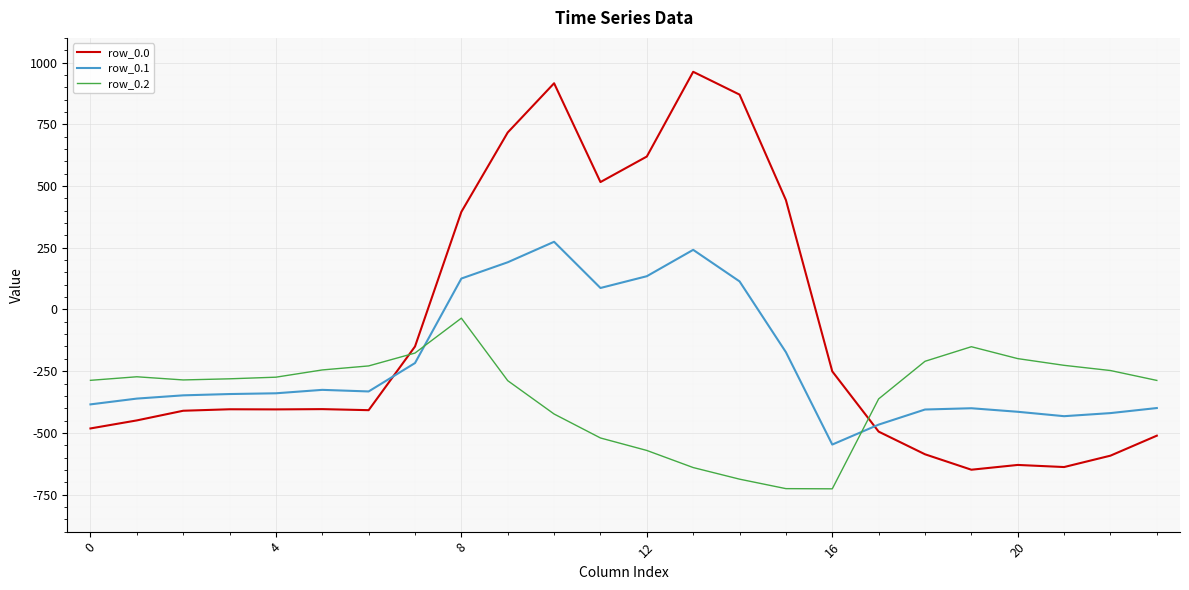

What is the maximum value shown in the chart?

962.7